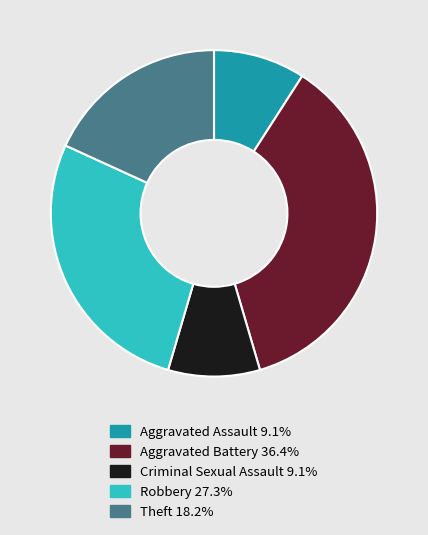

Does any single category account for the majority?

No